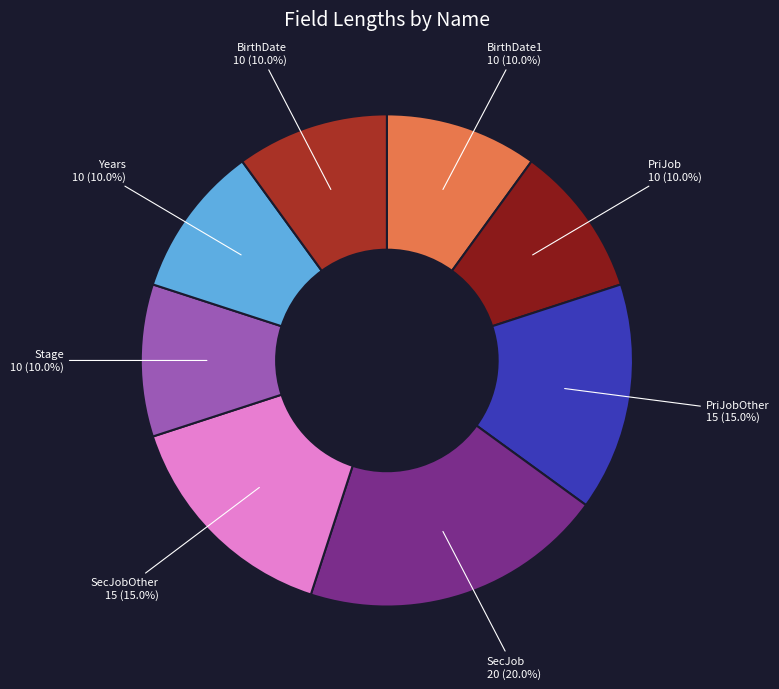

To the nearest percent, what is the combined percentage of Stage and PriJob?

20%